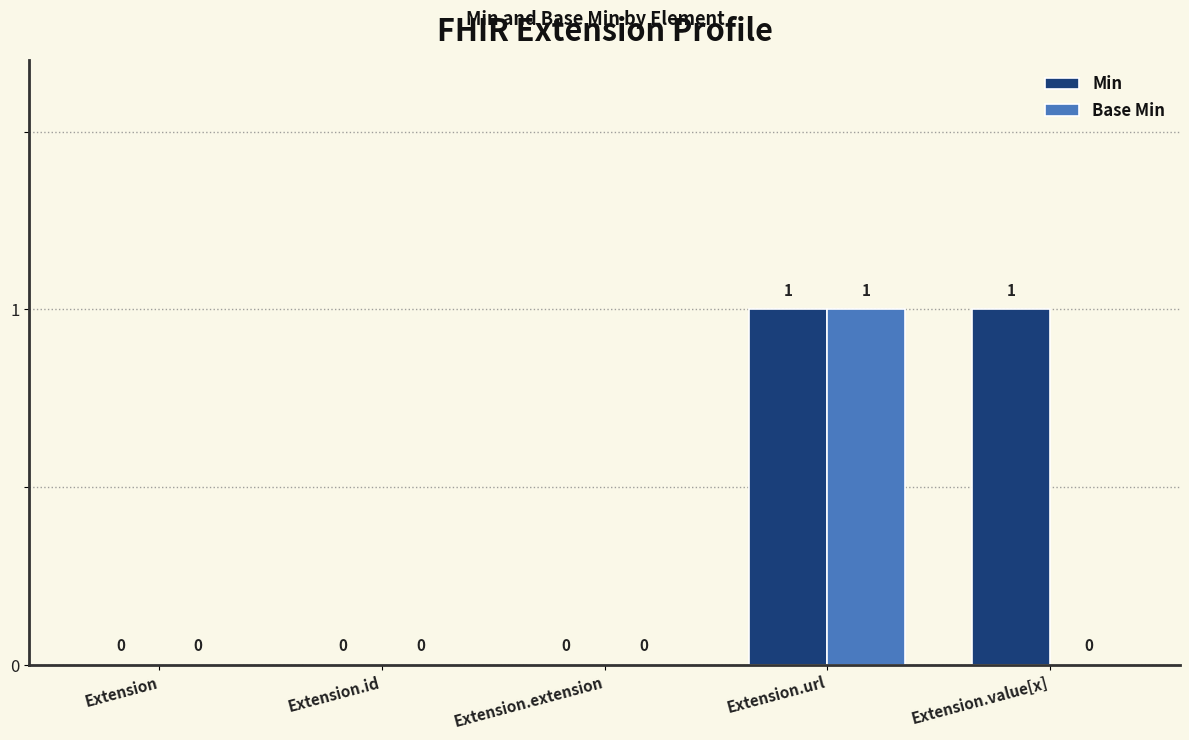

True or false: Base Min has a value of 1 at Extension.id.

False